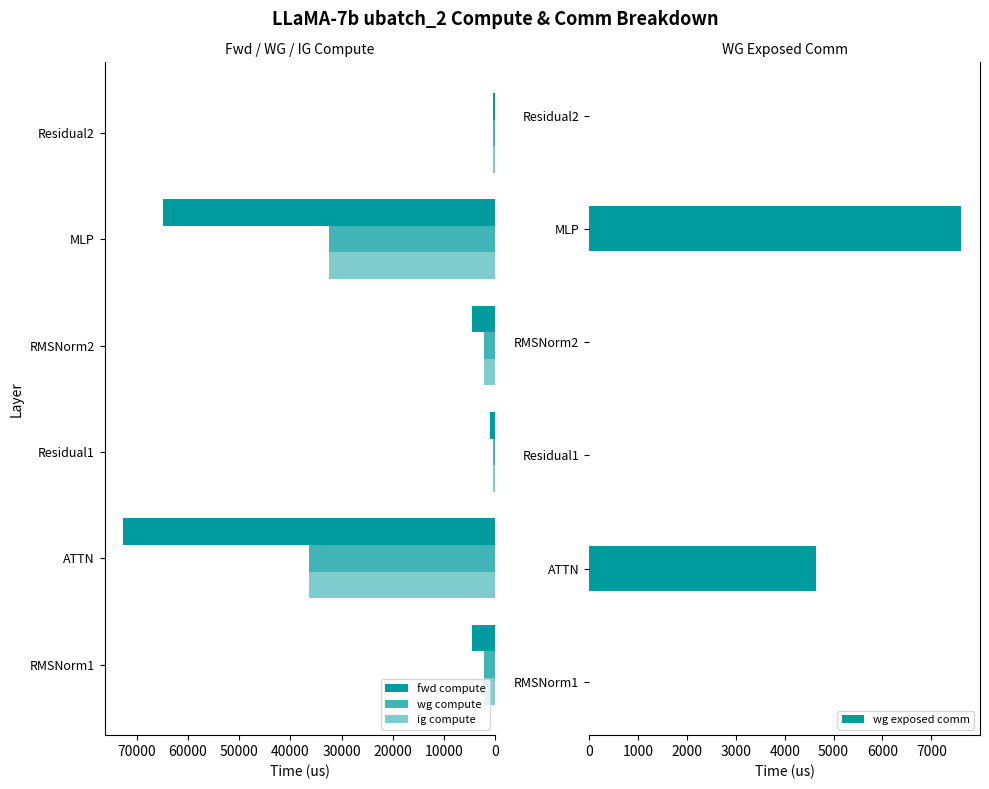

Reading right to left, transcribe all the data shown in this chart.

fwd compute: 511.2	64972.4	4522.0	1022.3	72666.3	4522.0
wg compute: 511.2	32486.2	2261.0	511.2	36333.2	2261.0
ig compute: 511.2	32486.2	2261.0	511.2	36333.2	2261.0
wg exposed comm: 0.0	7614.0	0.0	0.0	4644.7	0.0